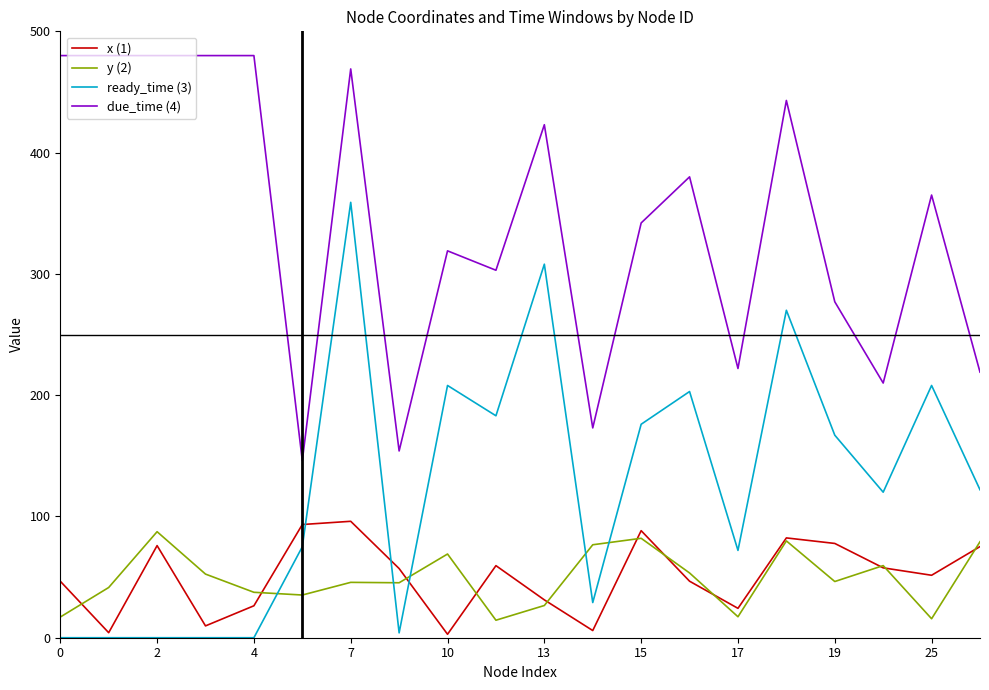

Which series has the widest spread of values?

ready_time (3)